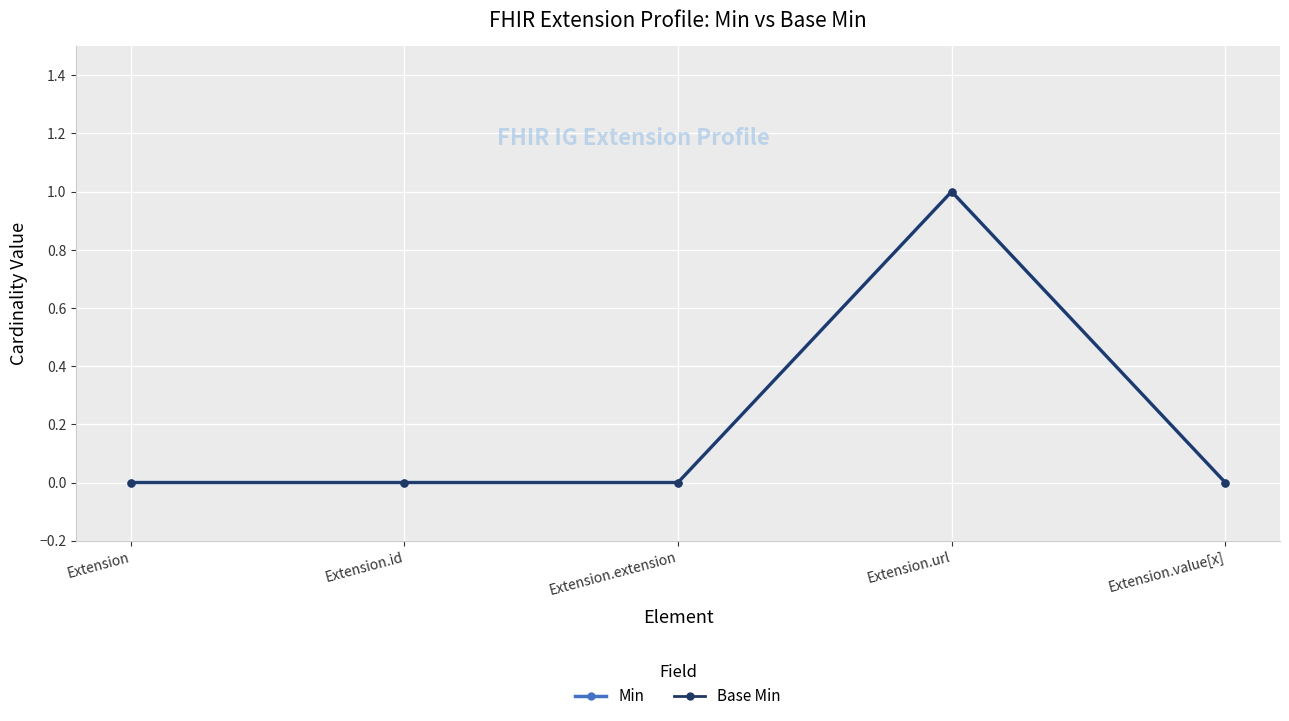

The value of Base Min at Extension.url is 1. True or false?

True